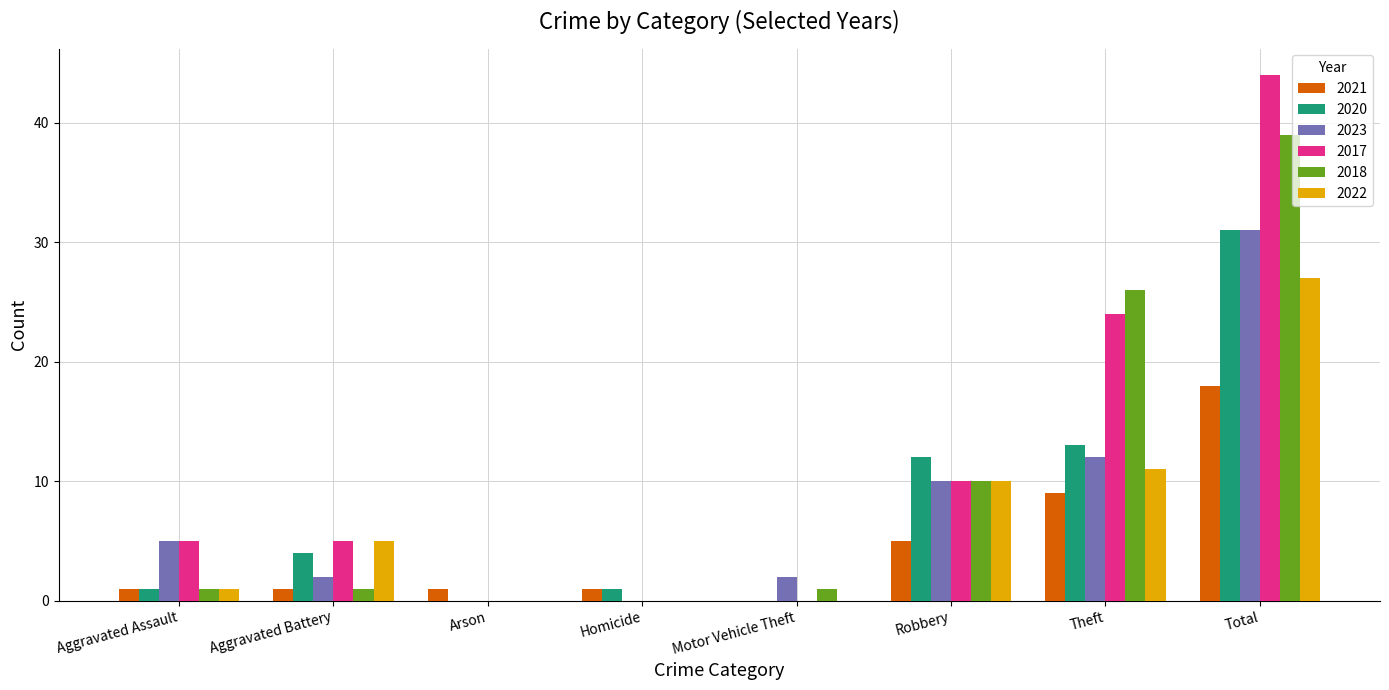

At which category is the sum across all series the highest?

Total